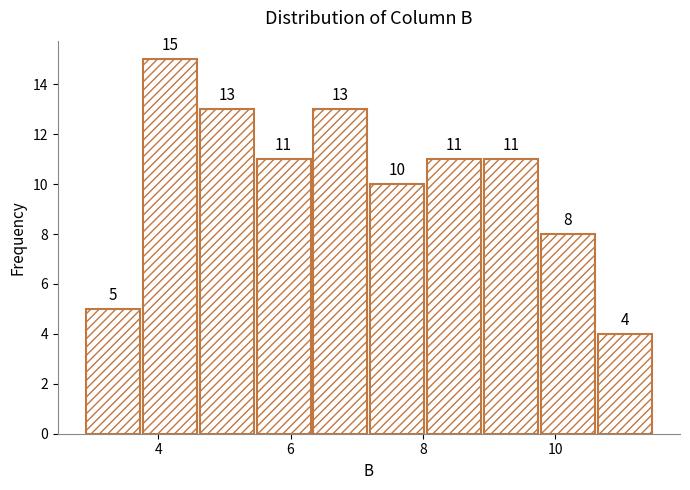

What is the height of the bar covering 6.4 to 7.2 on the x-axis? The bar edges are not printed on the chart, so give them approximately, as read against the axis.

13